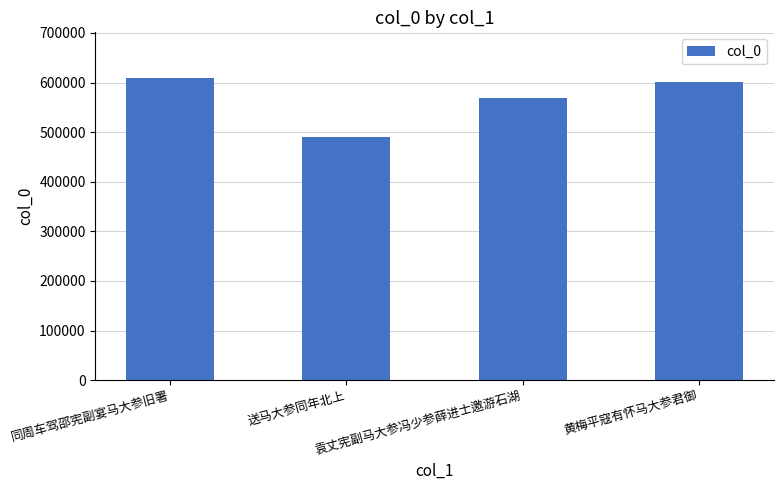

What is the change in value from 同周车驾邵宪副宴马大参旧署 to 黄梅平寇有怀马大参君御?

-8794